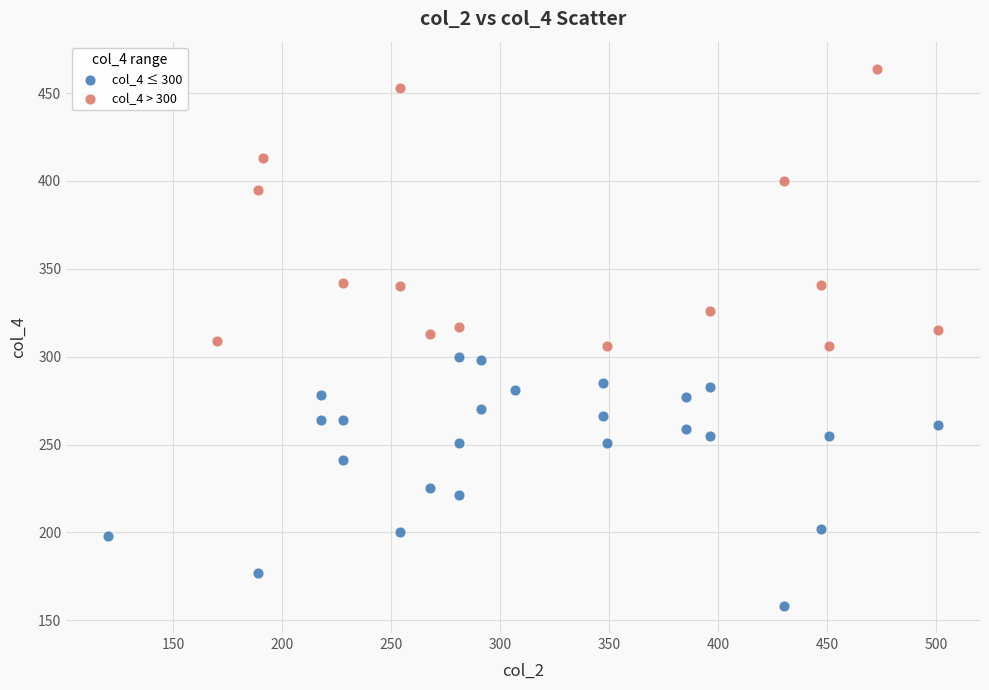

Which series contains the lowest Y value?

col_4 ≤ 300